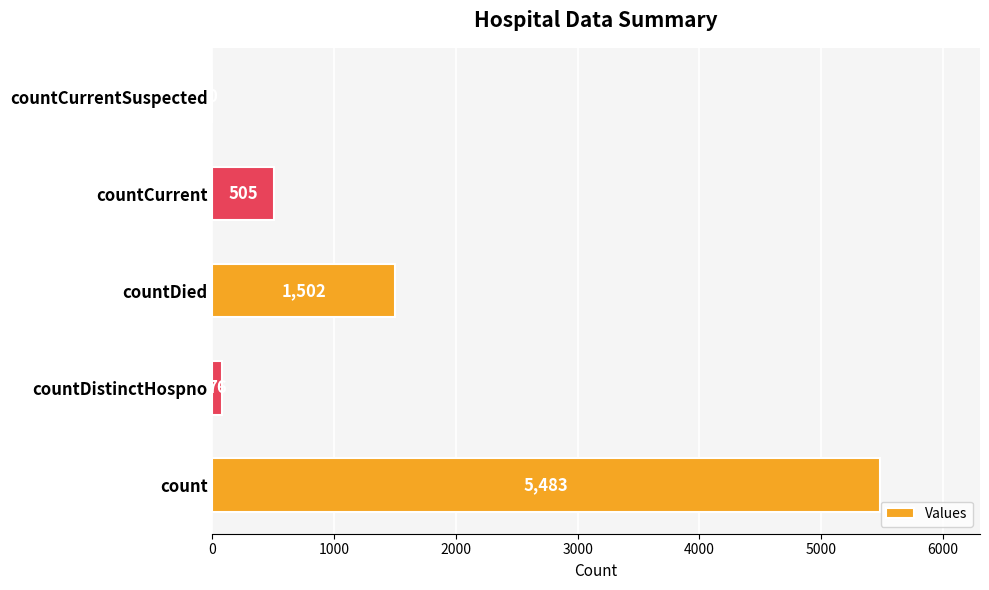

True or false: the data shows 9574 at count.

False